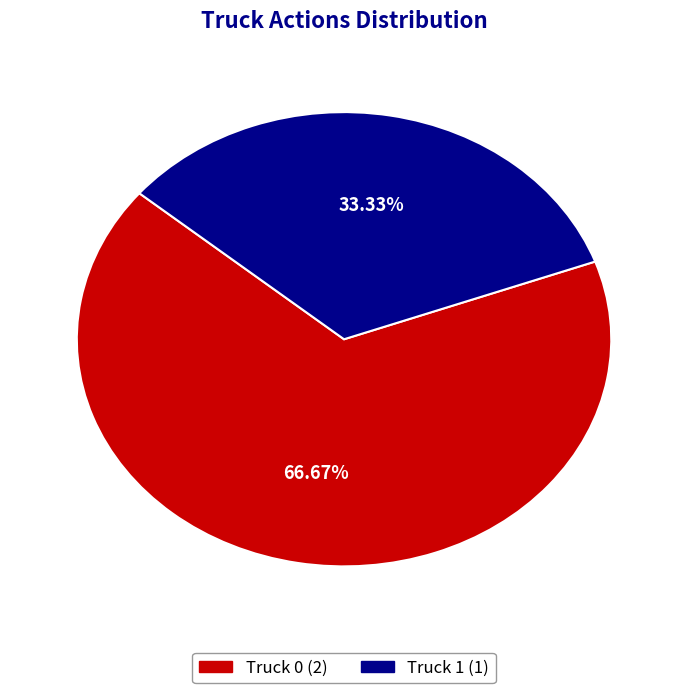

What portion of the pie excludes Truck 0?

33.3%